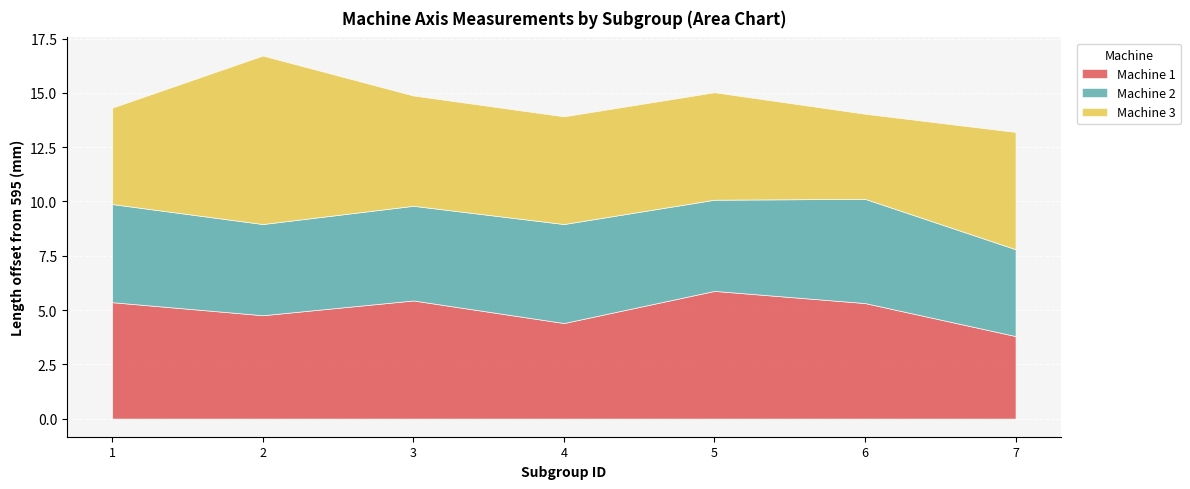

How many categories are shown in the chart?

10